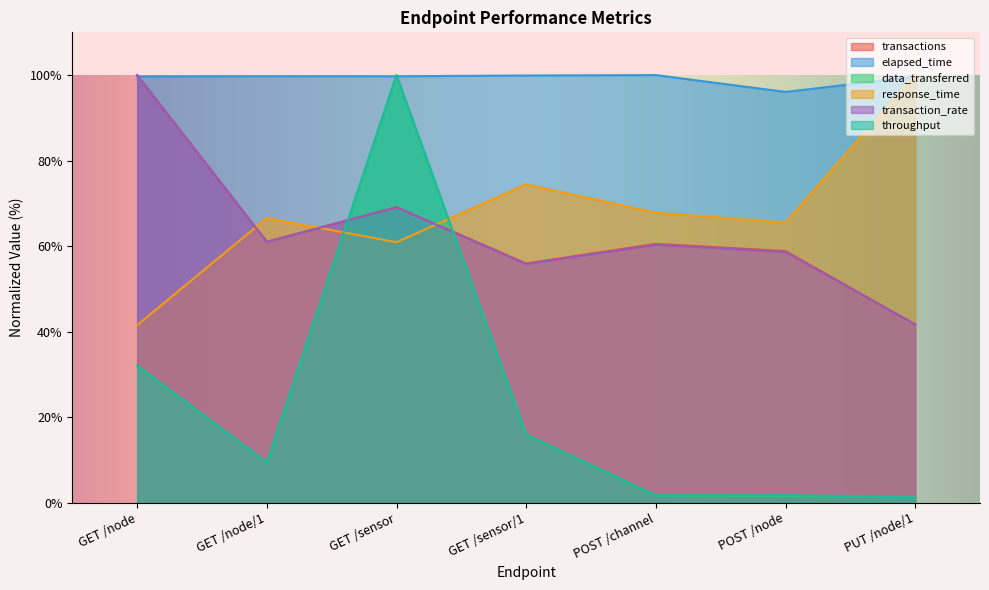

Reading right to left, extract all data points from this chart.

transactions: PUT /node/1=41.7	POST /node=58.8	POST /channel=60.5	GET /sensor/1=55.9	GET /sensor=69.1	GET /node/1=61.0	GET /node=100.0
elapsed_time: PUT /node/1=99.6	POST /node=96.1	POST /channel=100.0	GET /sensor/1=99.9	GET /sensor=99.7	GET /node/1=99.7	GET /node=99.7
data_transferred: PUT /node/1=1.2	POST /node=1.6	POST /channel=1.7	GET /sensor/1=15.9	GET /sensor=100.0	GET /node/1=9.3	GET /node=32.0
response_time: PUT /node/1=100.0	POST /node=65.5	POST /channel=67.8	GET /sensor/1=74.4	GET /sensor=60.9	GET /node/1=66.5	GET /node=41.5
transaction_rate: PUT /node/1=41.7	POST /node=58.6	POST /channel=60.3	GET /sensor/1=55.8	GET /sensor=69.1	GET /node/1=61.0	GET /node=100.0
throughput: PUT /node/1=1.2	POST /node=1.7	POST /channel=1.7	GET /sensor/1=15.9	GET /sensor=100.0	GET /node/1=9.3	GET /node=32.0